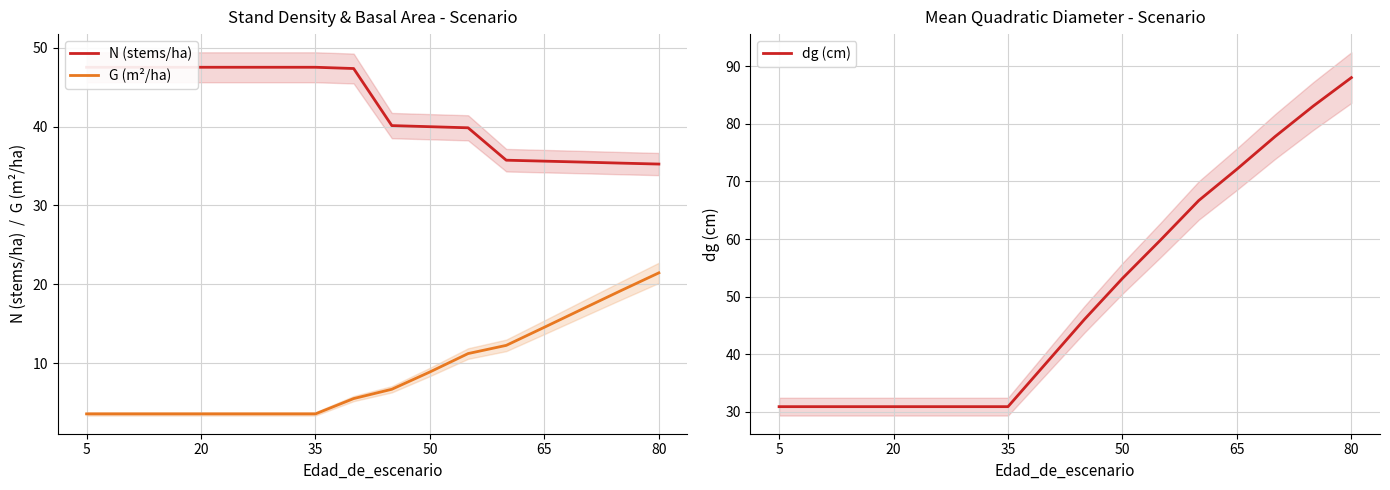

What are all the series names shown in the legend?

N (stems/ha), G (m²/ha), dg (cm)